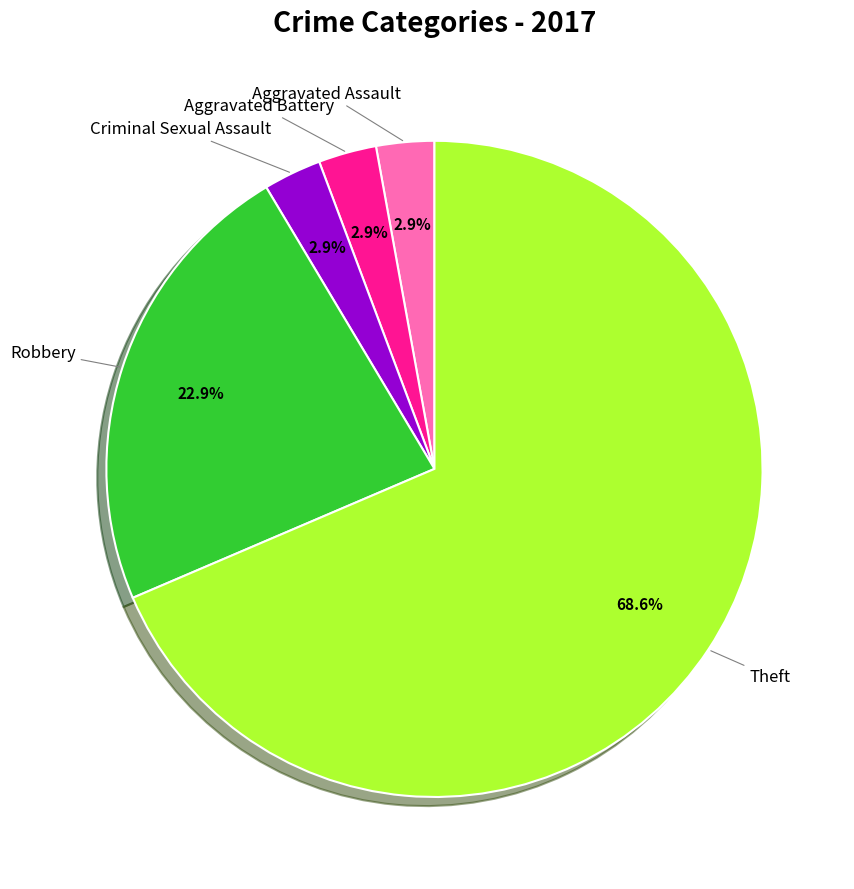

Count the number of slices in the pie.

5